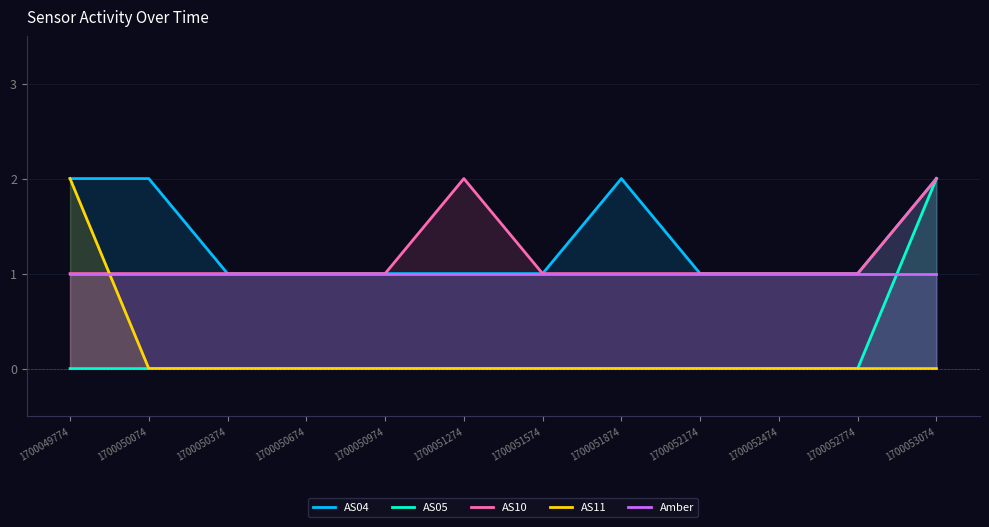

Reading left to right, extract all data points from this chart.

AS04: 2	2	1	1	1	1	1	2	1	1	1	2
AS05: 0	0	0	0	0	0	0	0	0	0	0	2
AS10: 1	1	1	1	1	2	1	1	1	1	1	2
AS11: 2	0	0	0	0	0	0	0	0	0	0	0
Amber: 1	1	1	1	1	1	1	1	1	1	1	1